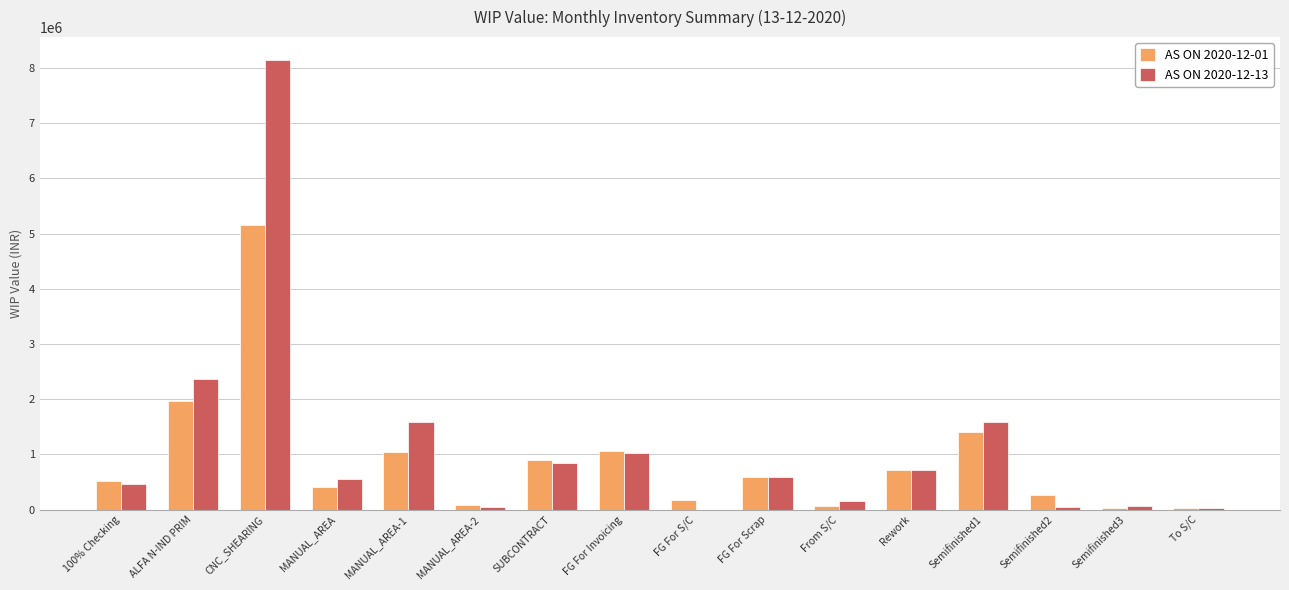

The AS ON 2020-12-01 series shows 1404103.7 at FG For Invoicing. True or false?

False